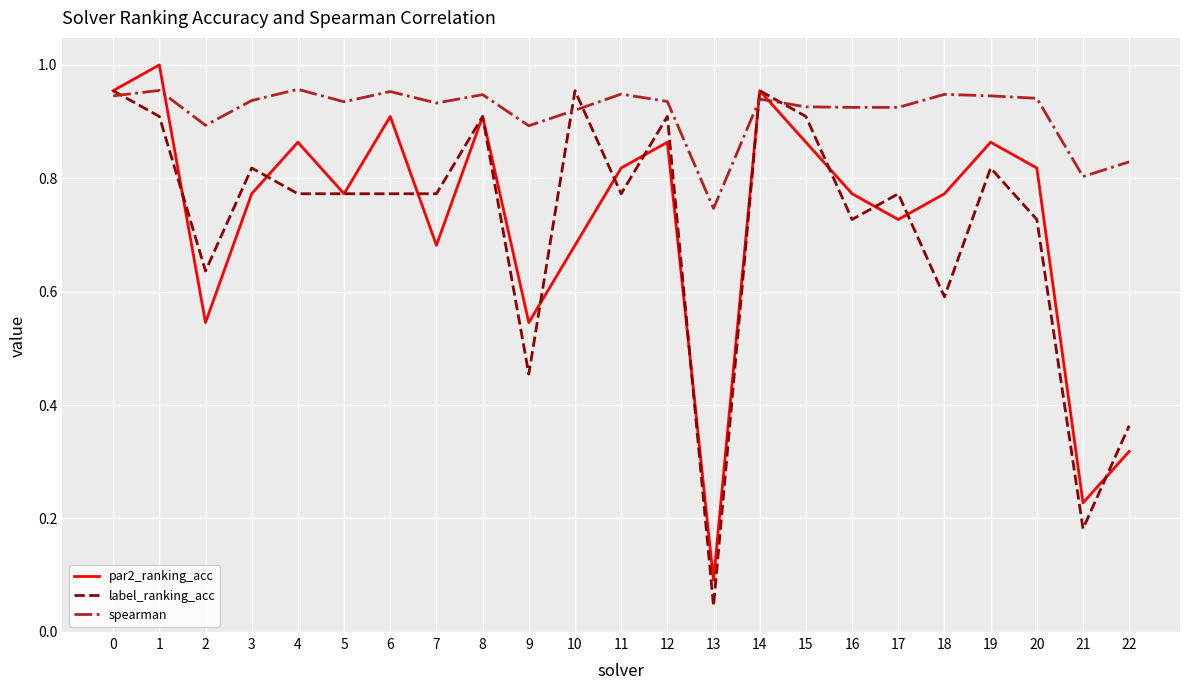

Which series changed the most between 5 and 9?

label_ranking_acc